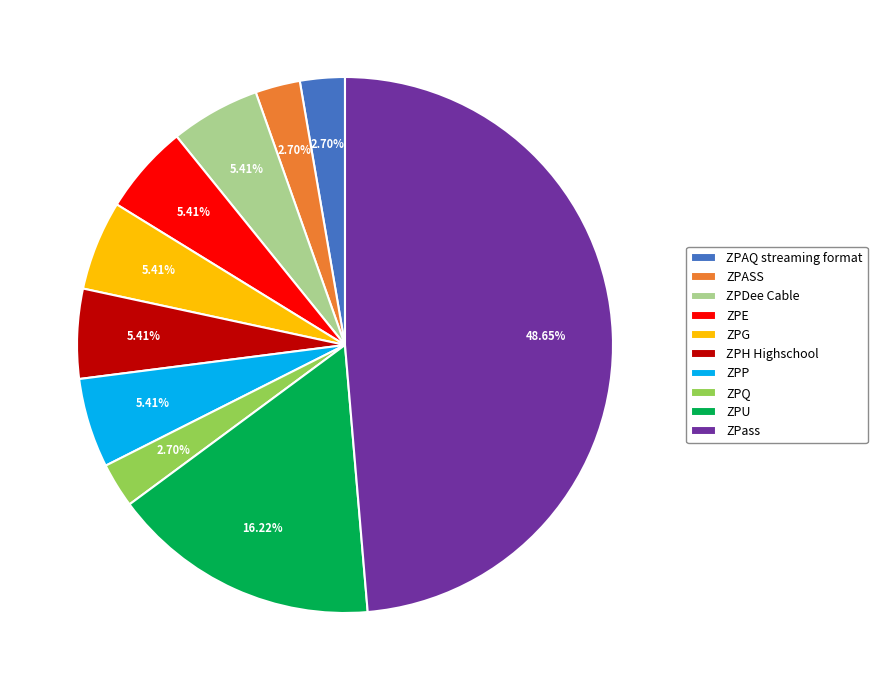

To the nearest percent, what is the difference between the largest and smallest slice percentages?

46%